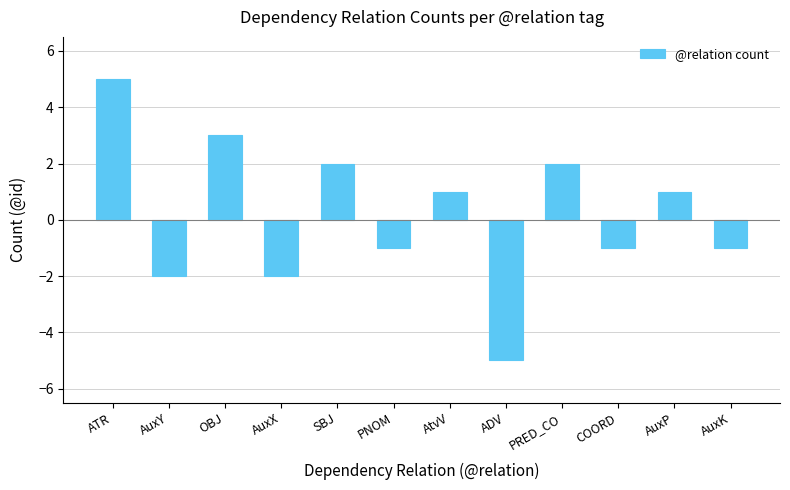

How many values are below zero?

6